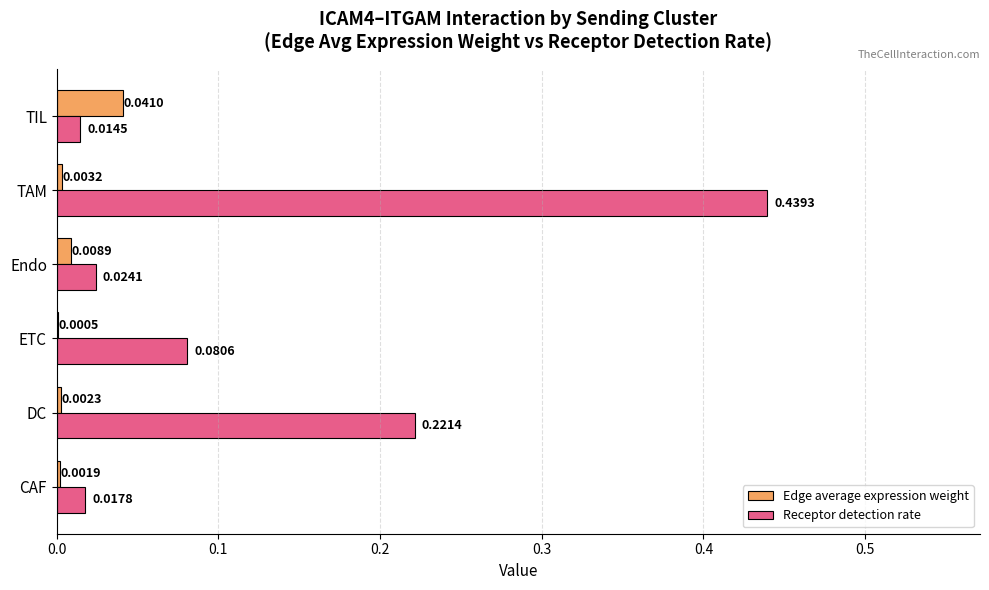

Which label corresponds to the largest value in the chart?

TAM